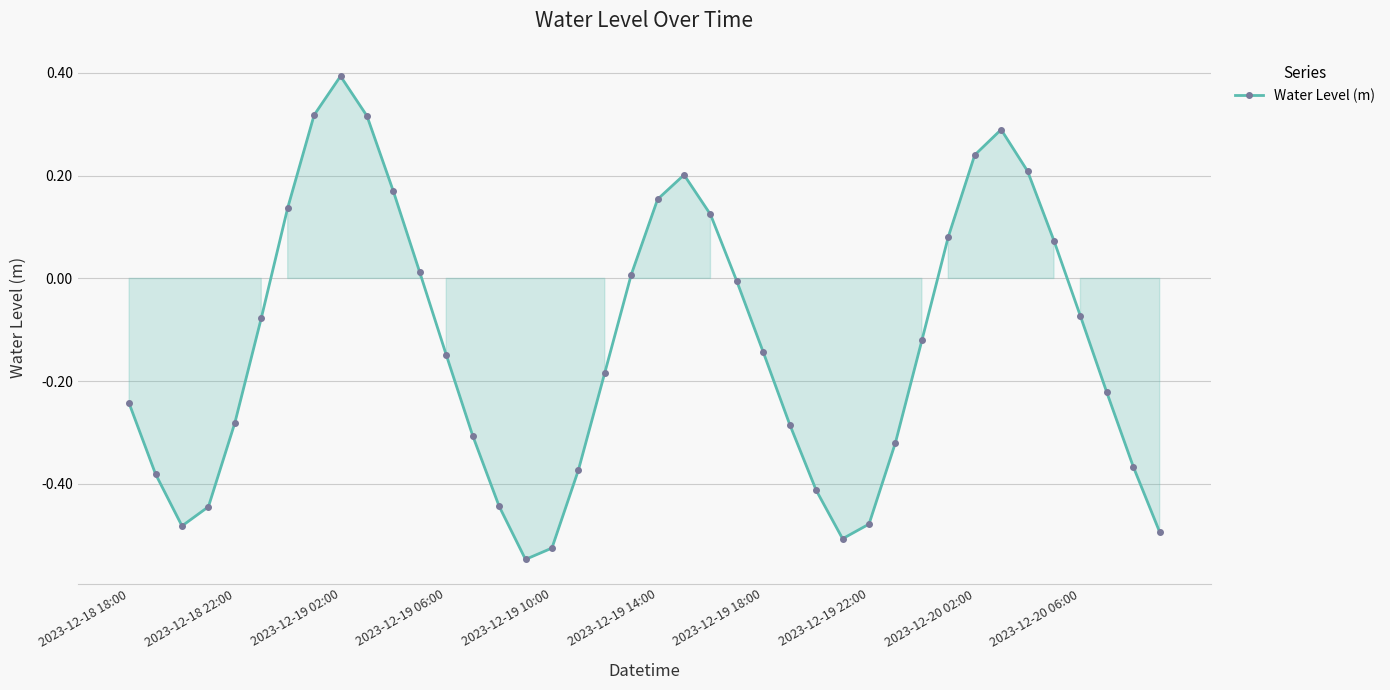

What is the difference between the second highest and minimum values?

0.9